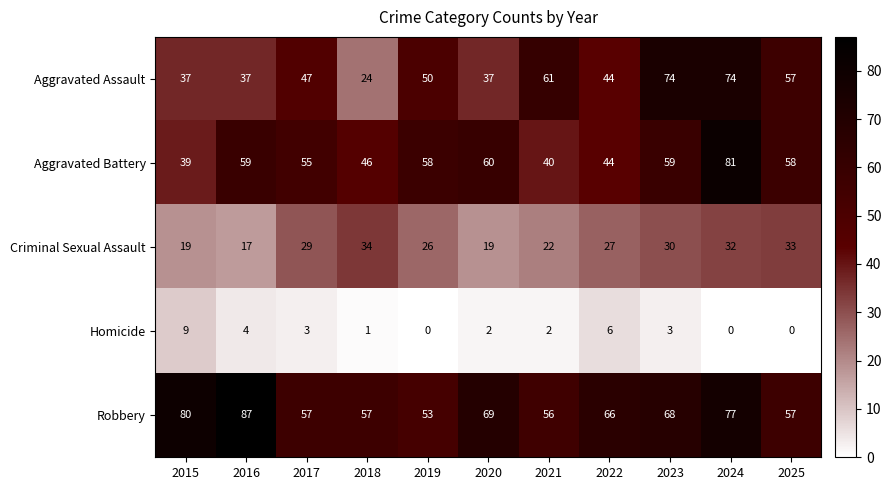

What is the spread (max minus min) of values at 2024?

81